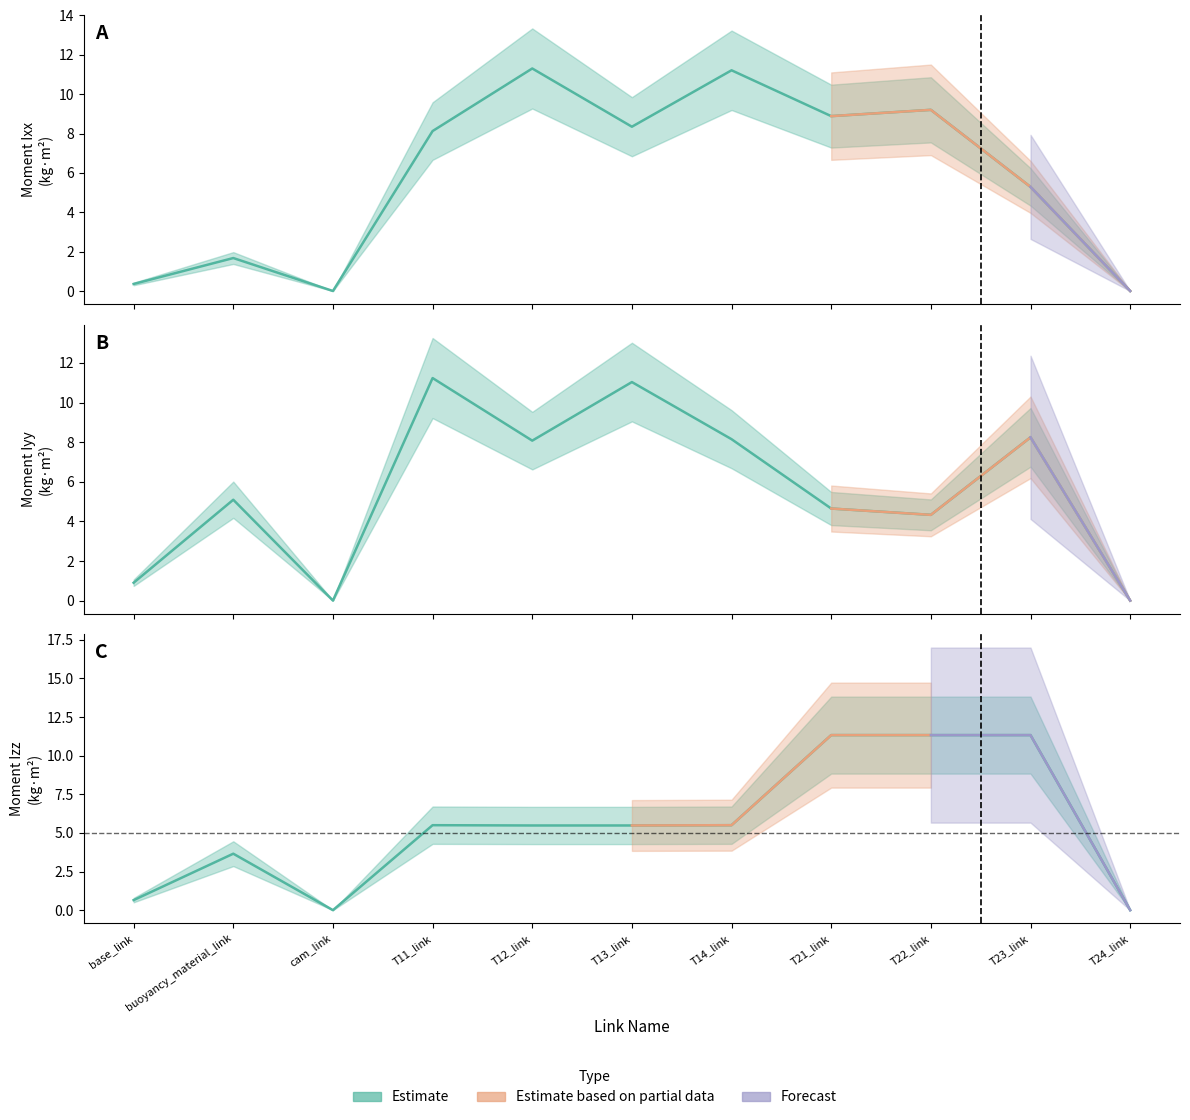

At which category is the sum across all series the highest?

T12_link